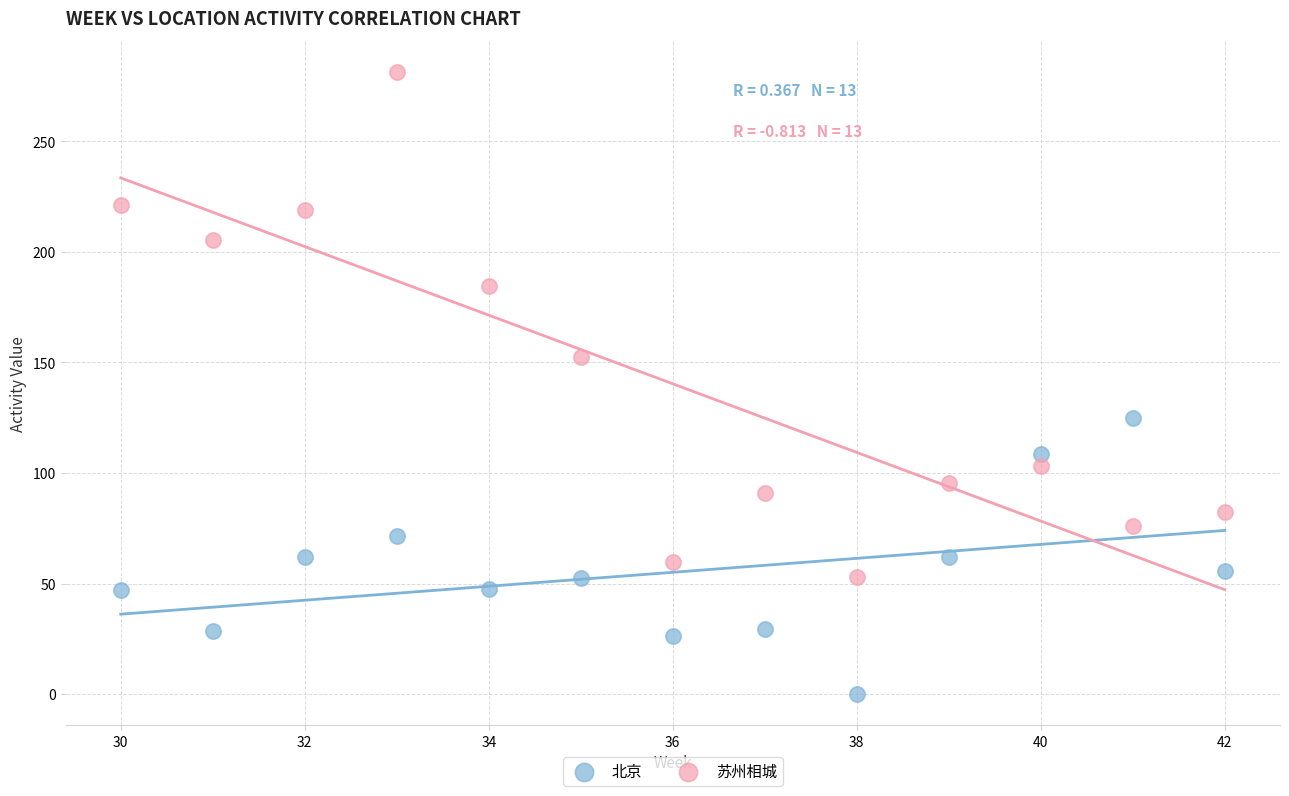

Across all data points, what is the range of X values (max minus min)?

12.0